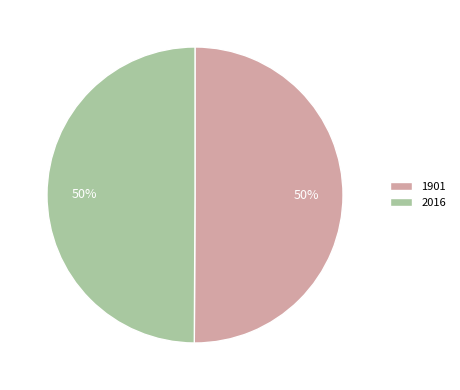

Is the sum of 2016 and 1901 greater than half?

Yes